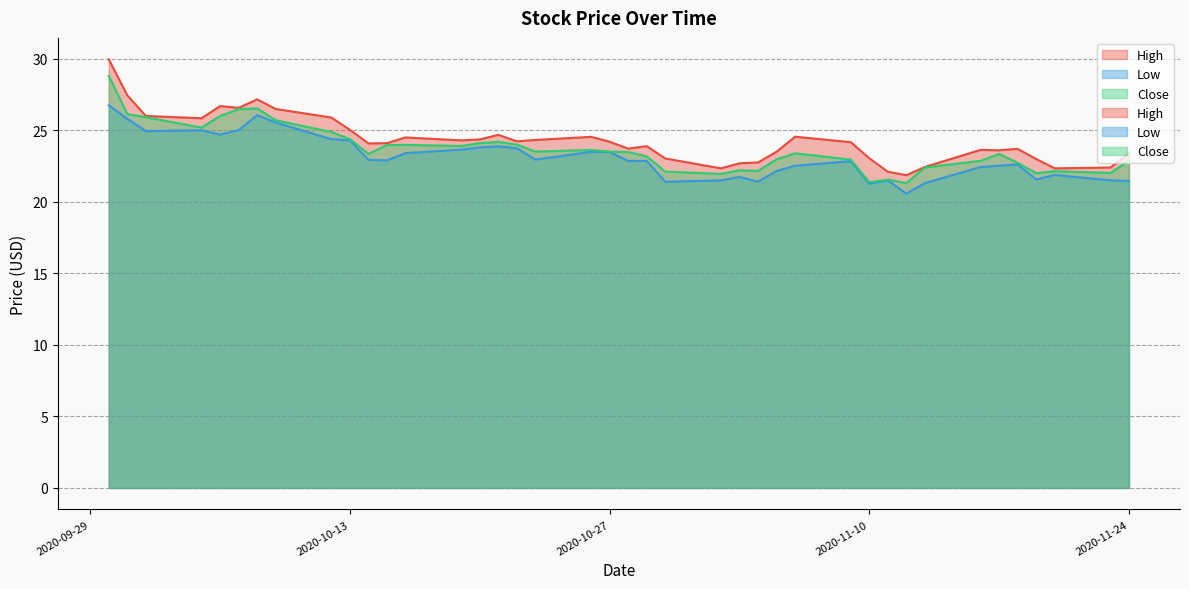

What is the difference between the second highest and second lowest values in the Low series?

4.8